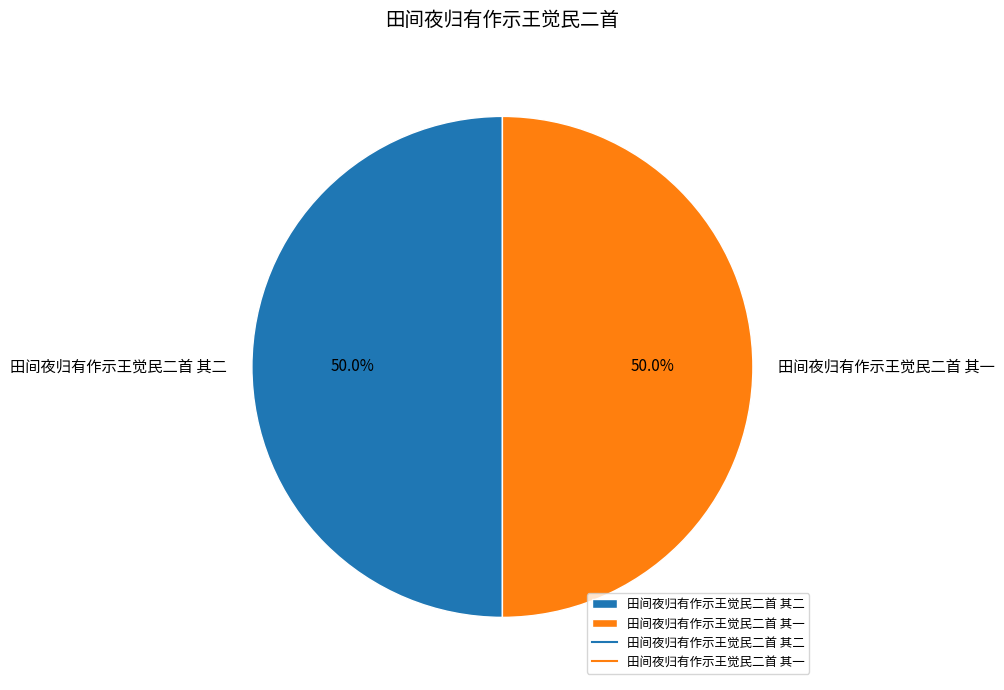

The 田间夜归有作示王觉民二首 其一 slice represents 59% of the pie. True or false?

False